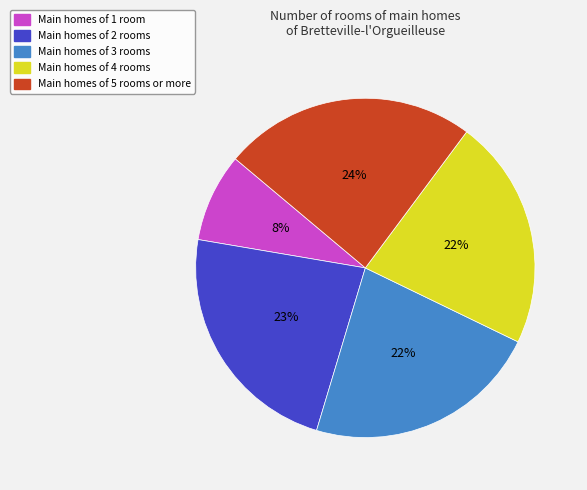

Which category has the biggest portion of the pie?

Main homes of 5 rooms or more